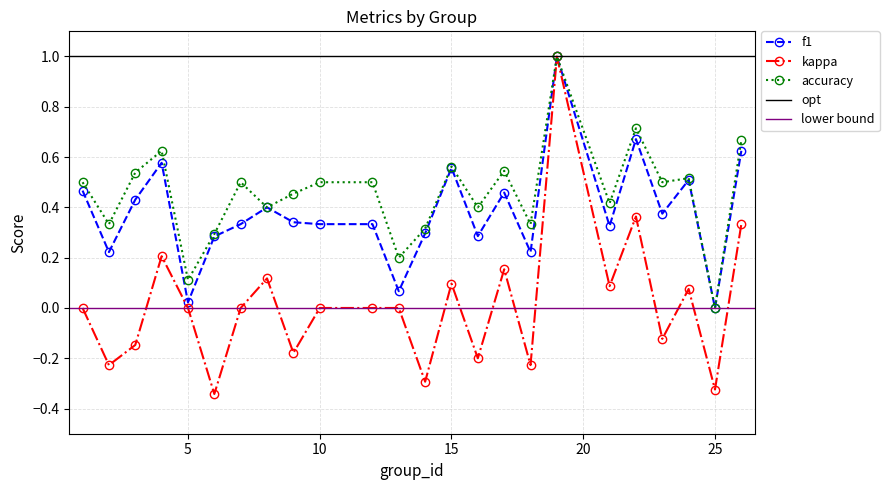

How many data points in kappa are less than 0?

9